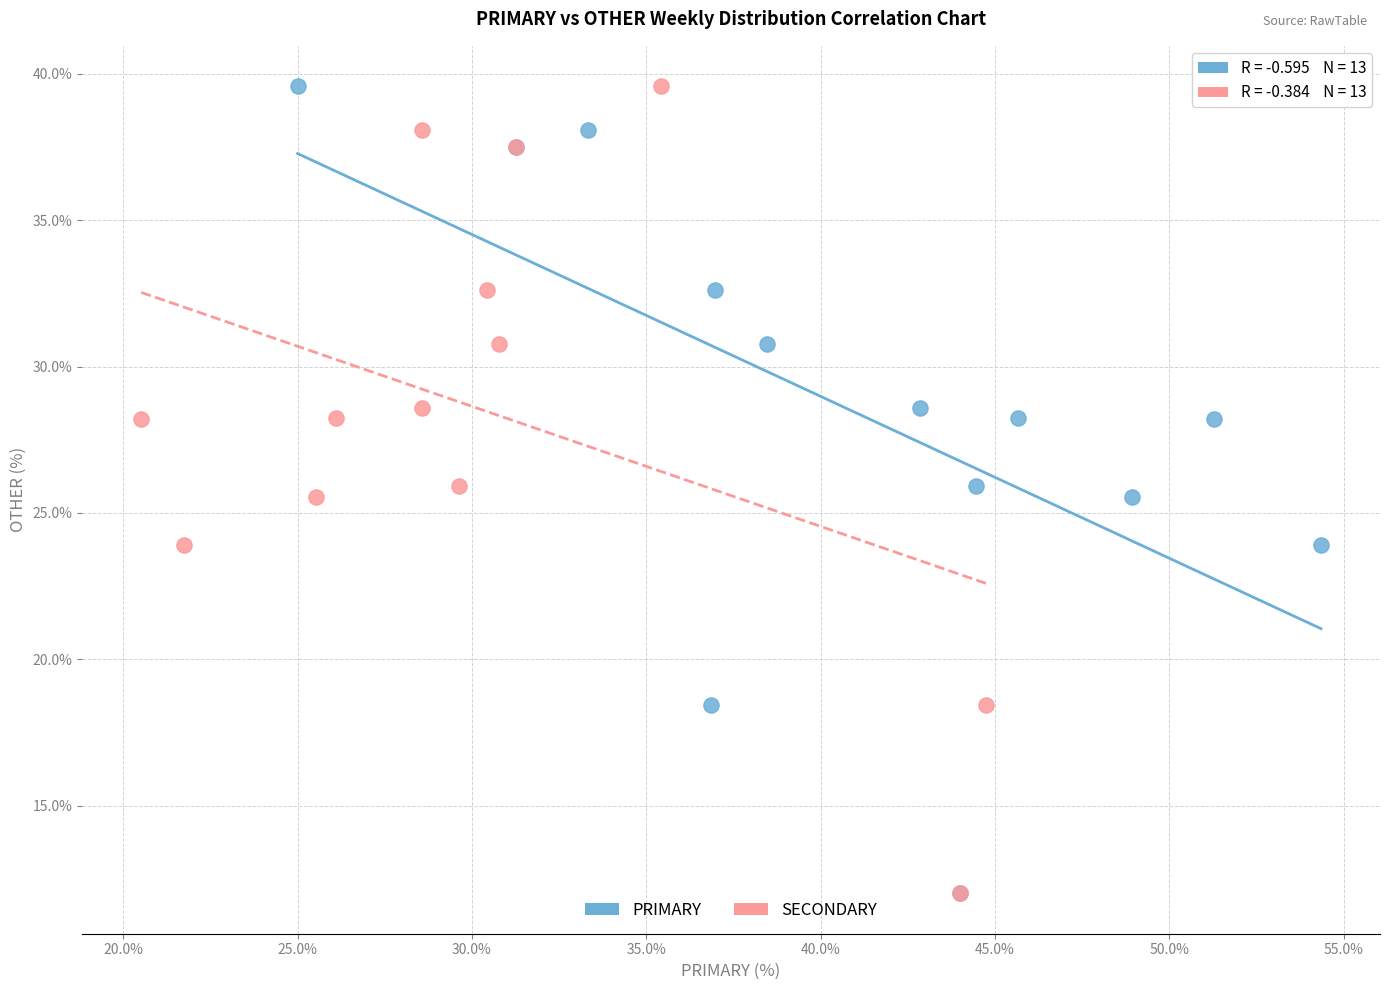

What are all the series names shown in the legend?

PRIMARY, SECONDARY